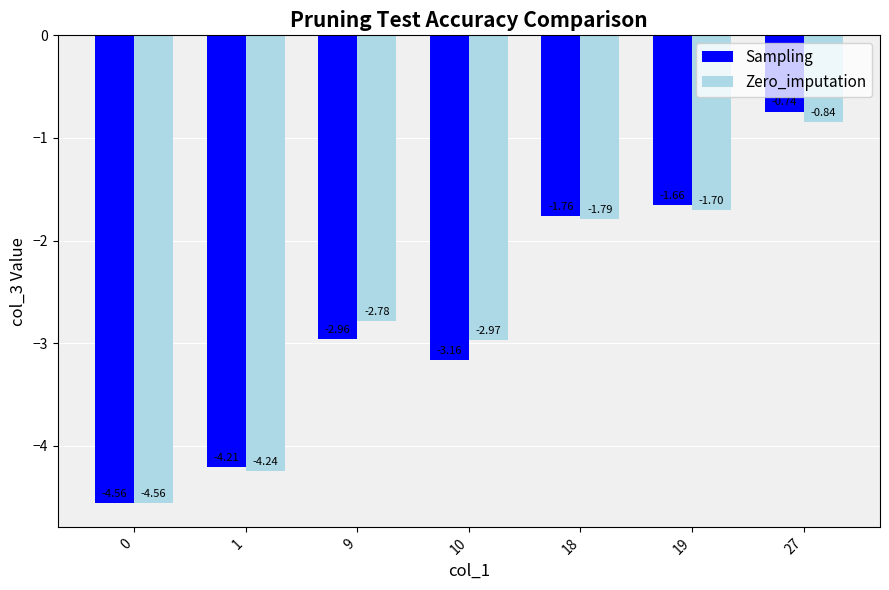

What are all the series names shown in the legend?

Sampling, Zero_imputation